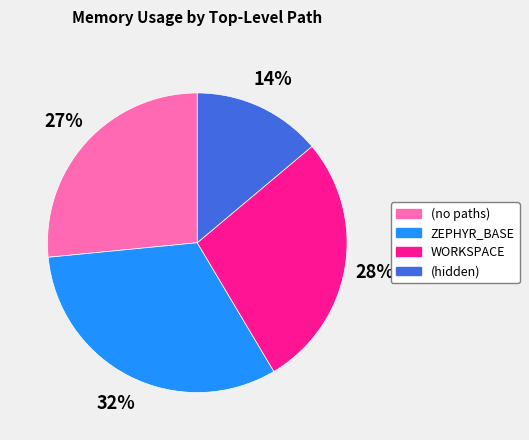

Is there a majority slice in this chart?

No